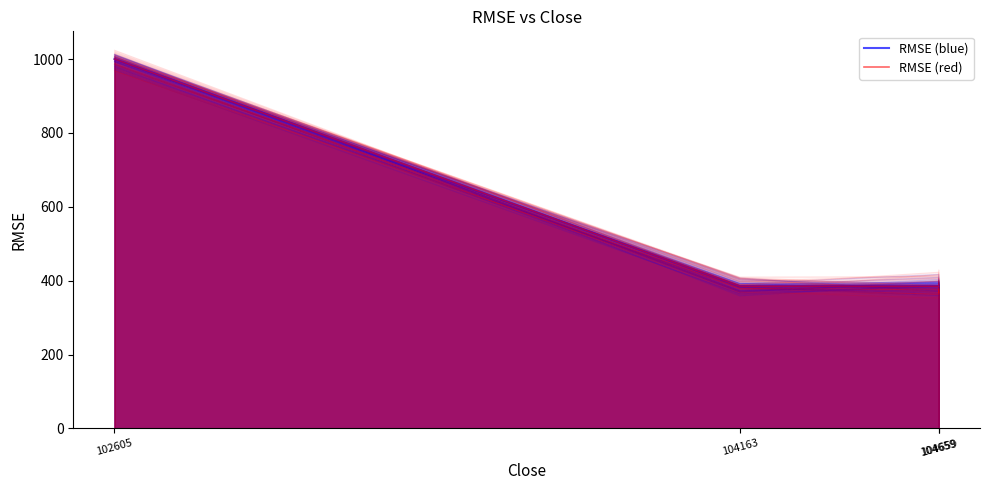

At which category does RMSE (red) reach its first local peak?

104659